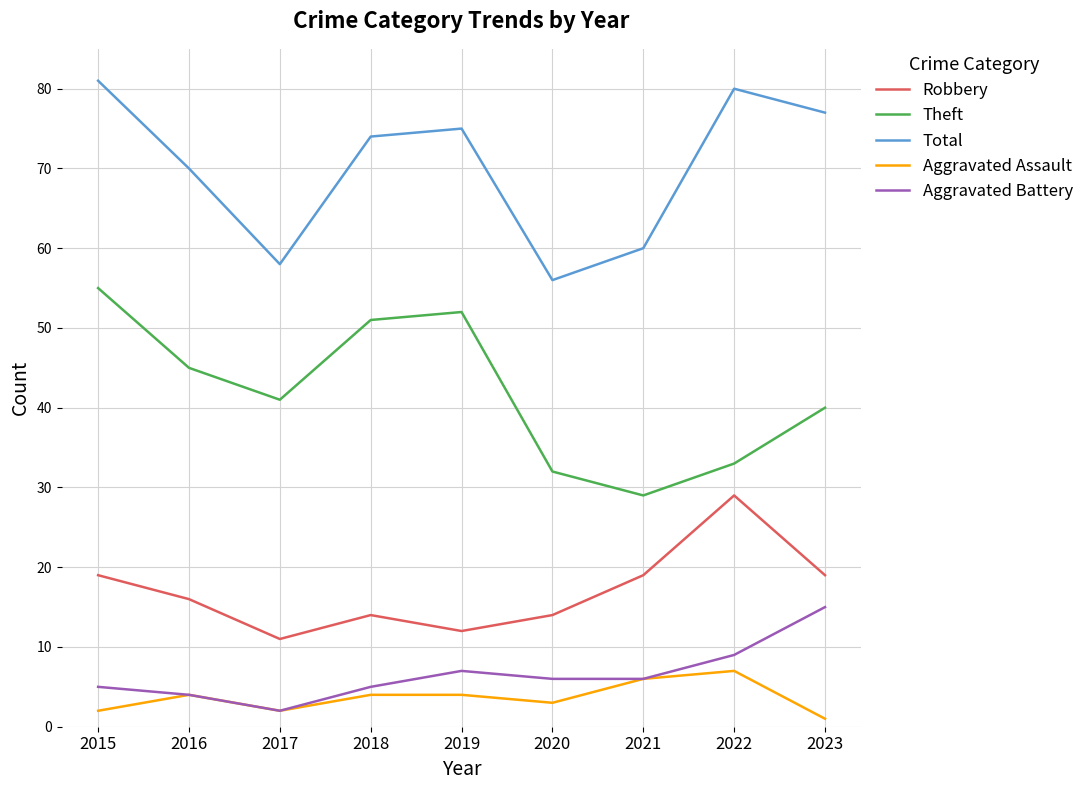

Count the Robbery values in the range 14 to 19.

6